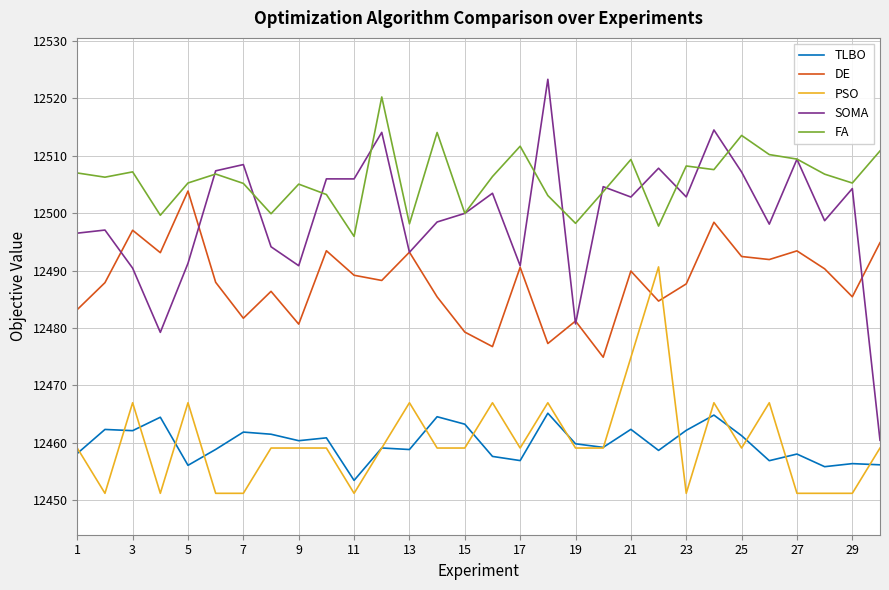

Does the chart have visible grid lines?

Yes